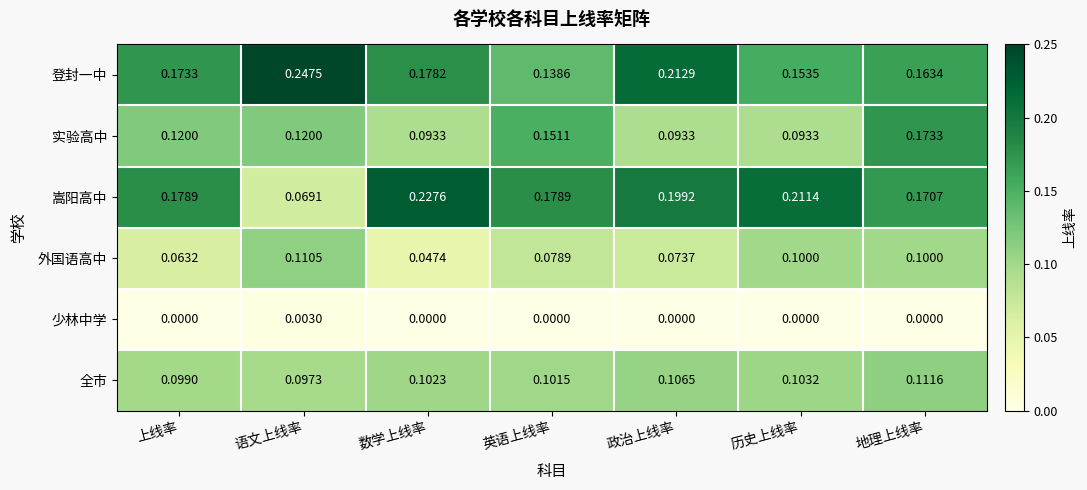

Which series changed the most between 语文上线率 and 数学上线率?

嵩阳高中